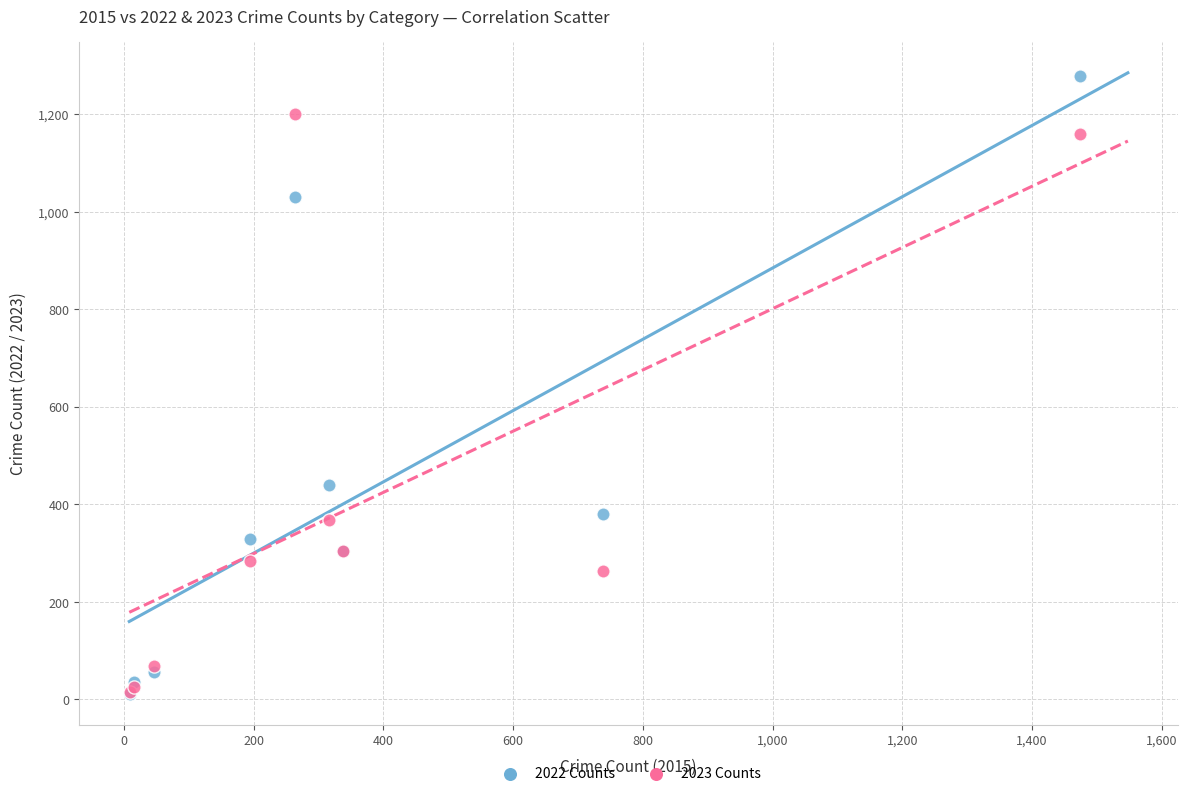

Across all series, what Y value is closest to 645?

439